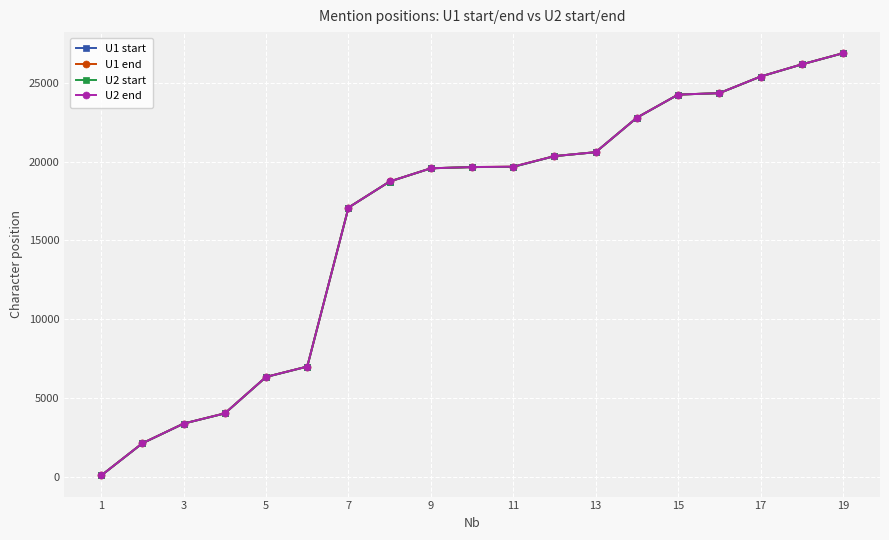

At how many categories does at least one series exceed 9016?

13